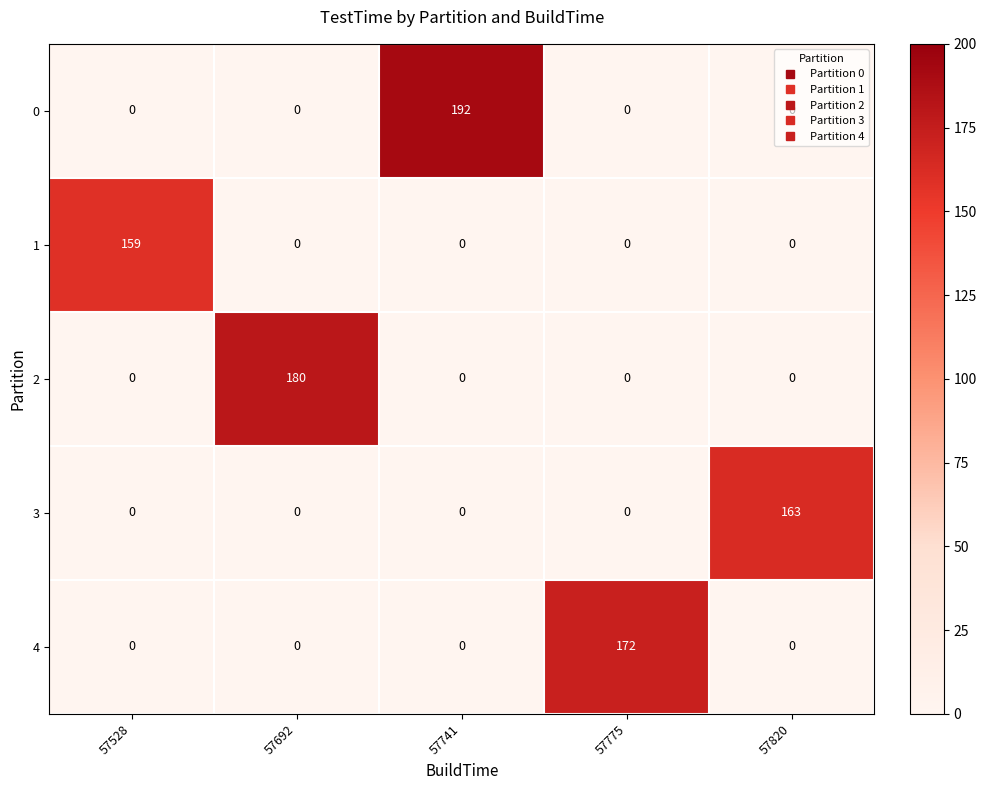

What is the average value of the 4 series?

34